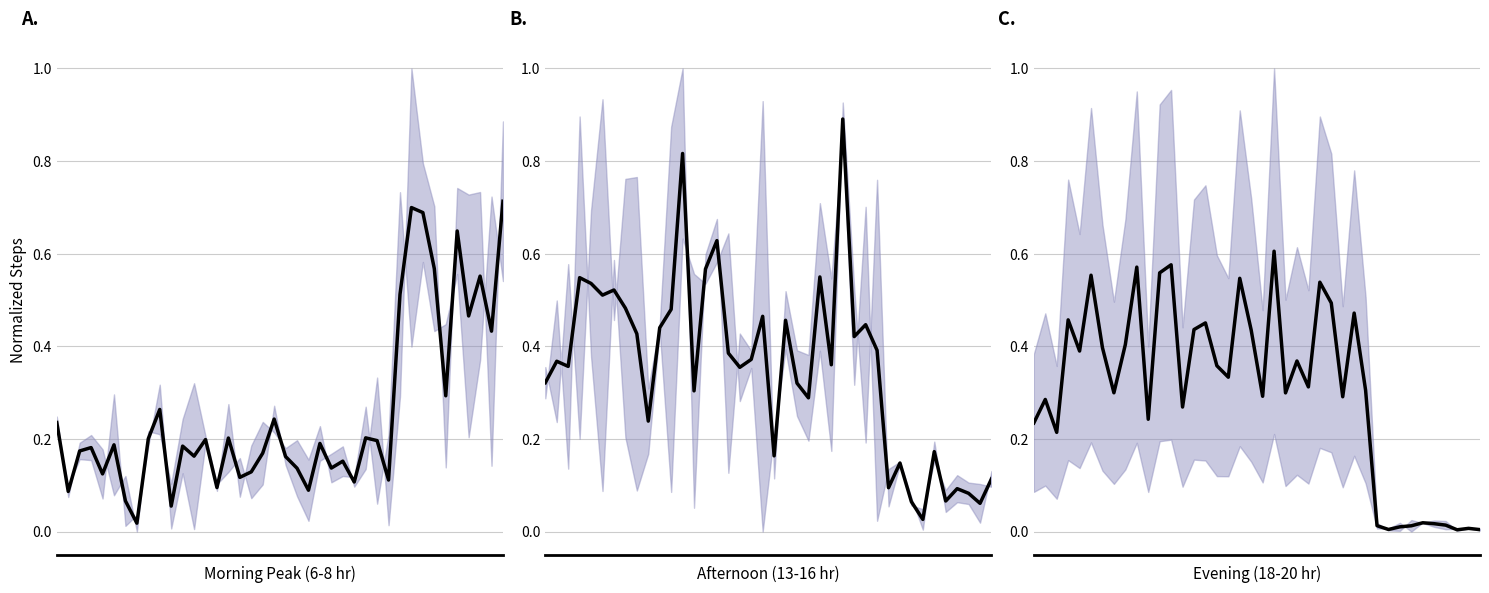

What is the sum of all values?

12.1